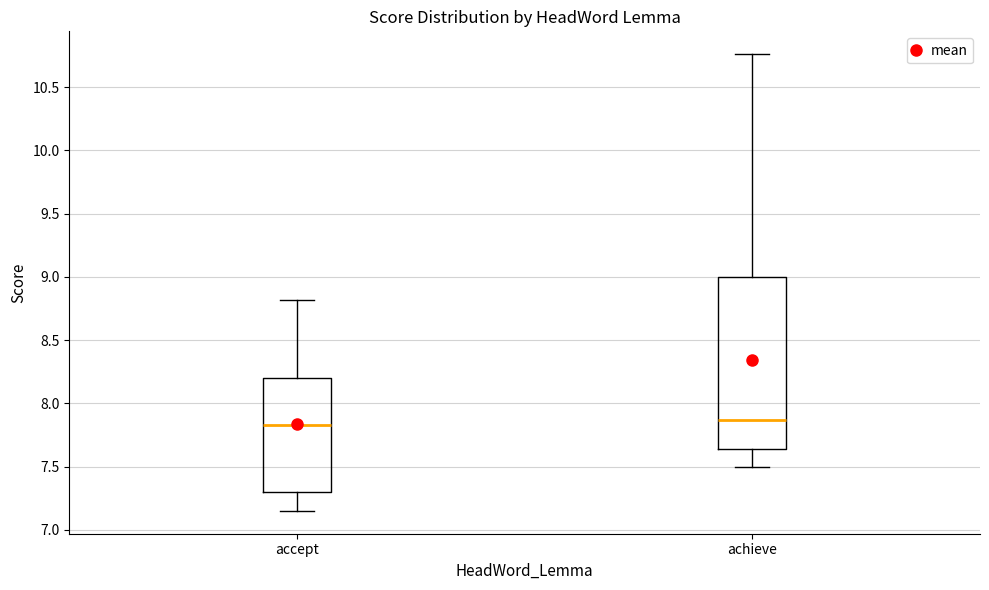

Which box is the tallest, from its lower edge to its upper edge?

achieve